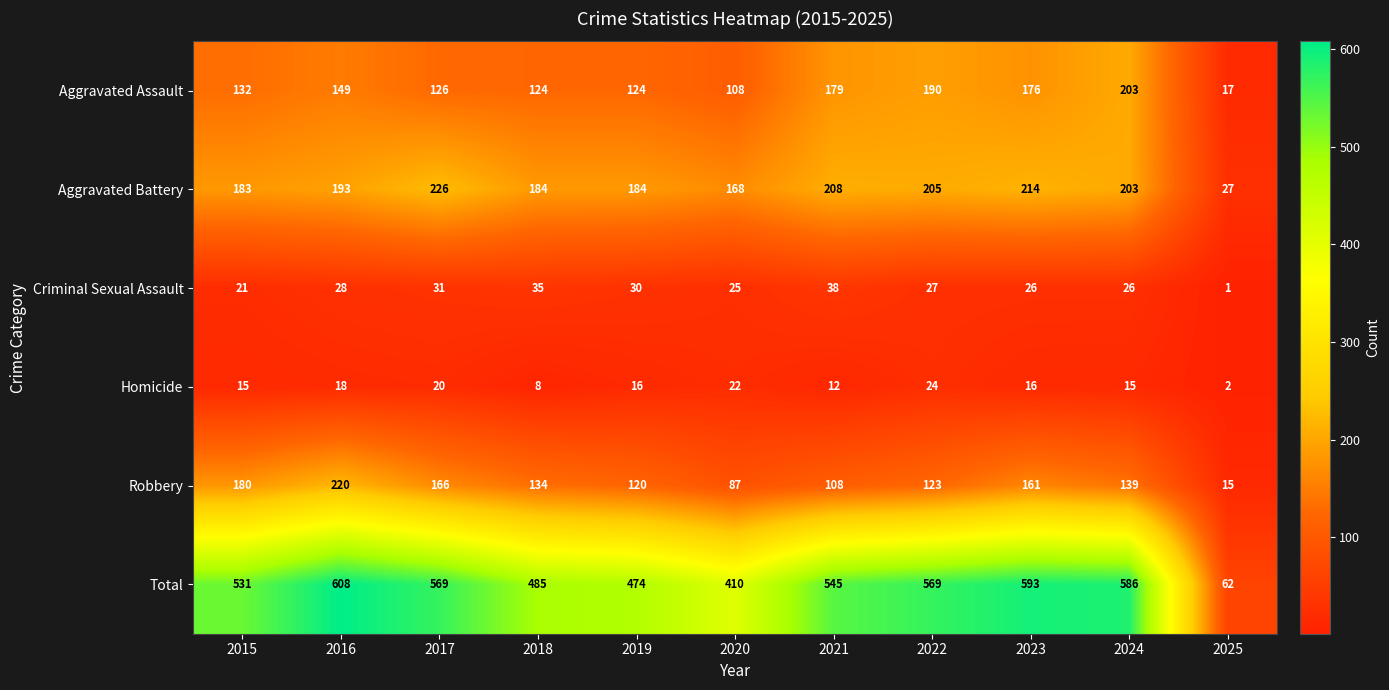

True or false: Aggravated Assault has a value of 124 at 2019.

True